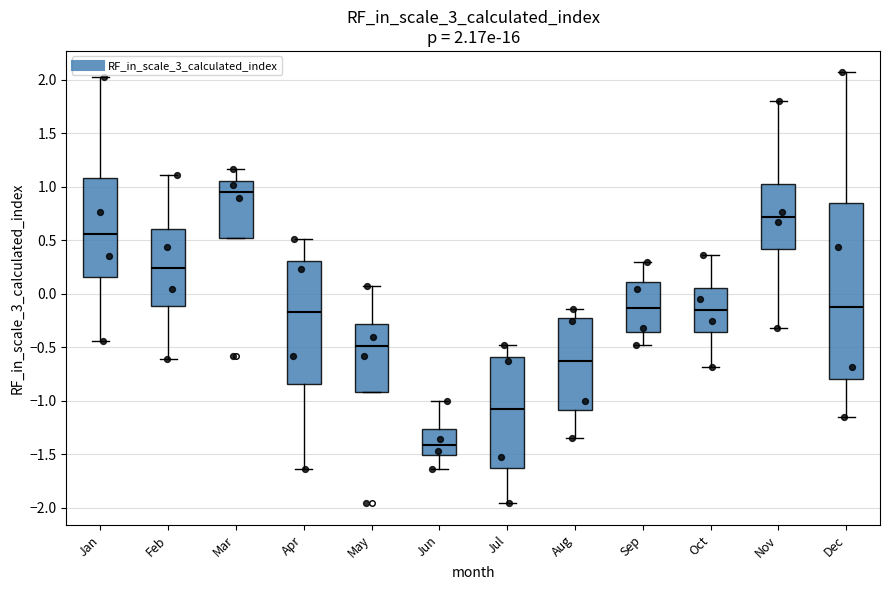

Which box's median line is the lowest?

Jun